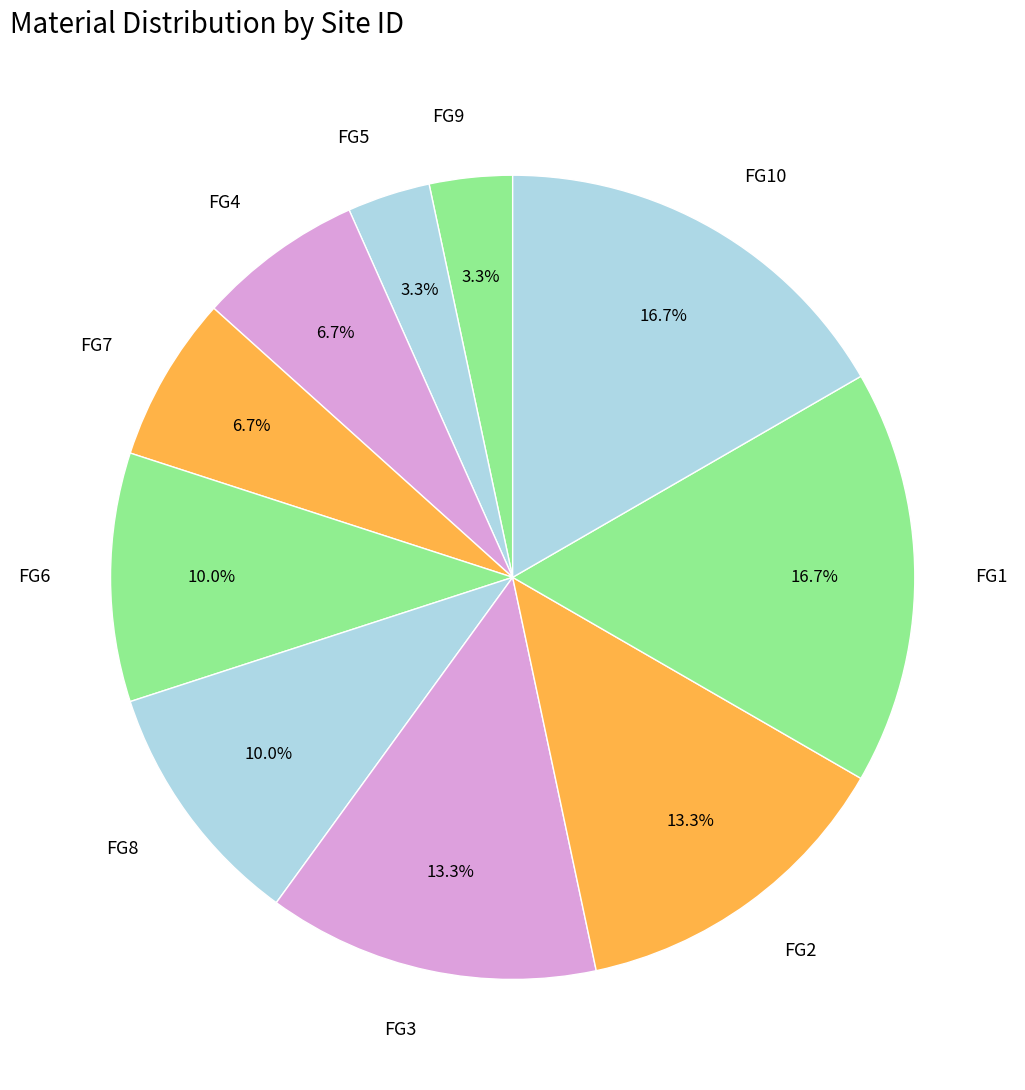

Do FG4 and FG7 together represent more than half of the pie?

No